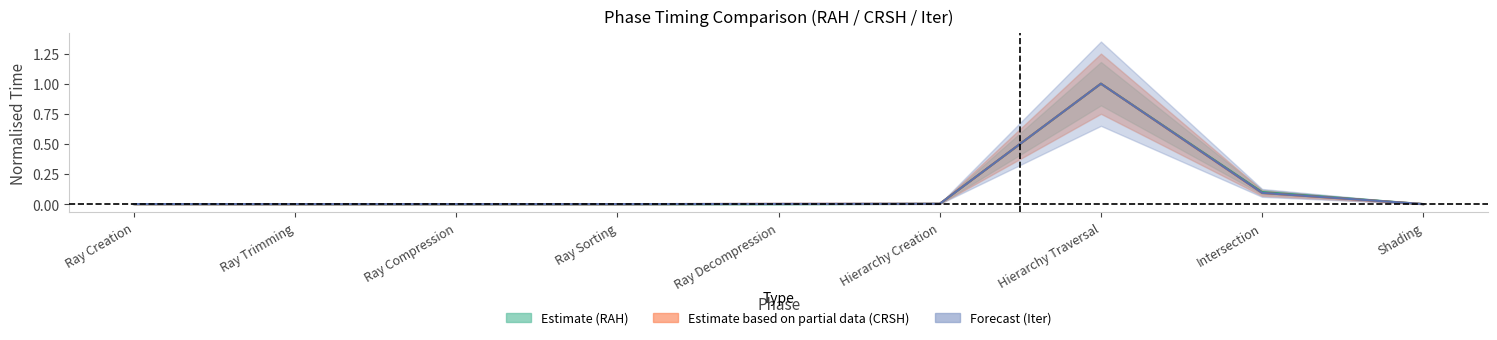

What is the difference between the CRSH_Time values at Ray Creation and Intersection?

0.1